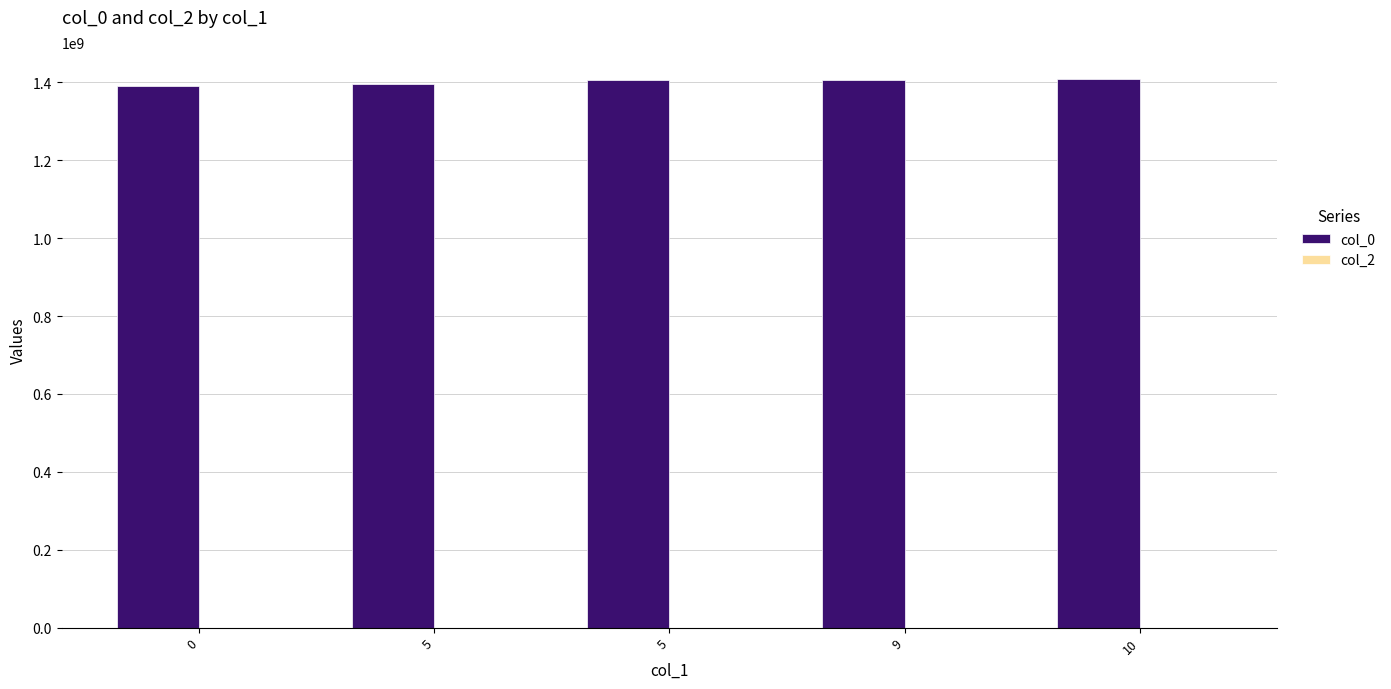

Between 9 and 5, which is larger?

9